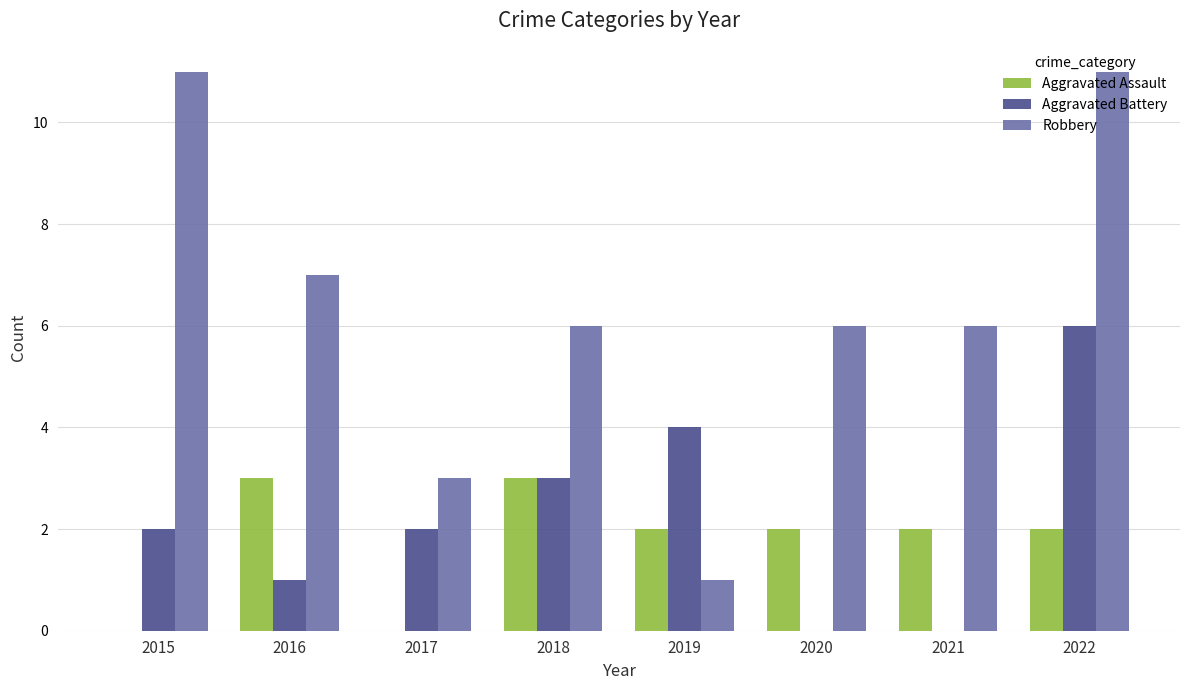

Reading left to right, transcribe all the data shown in this chart.

Aggravated Assault: 0	3	0	3	2	2	2	2
Aggravated Battery: 2	1	2	3	4	0	0	6
Robbery: 11	7	3	6	1	6	6	11